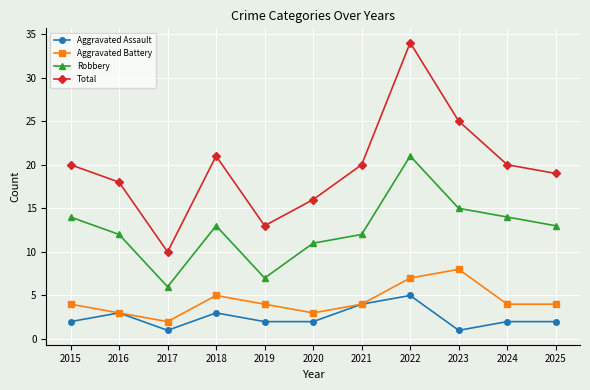

How many distinct data groups are displayed?

4